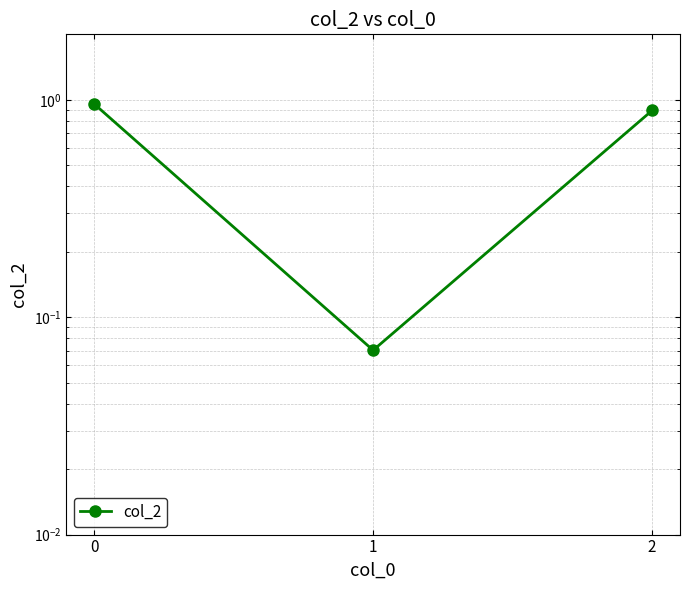

Rank the categories by value from lowest to highest.

1, 2, 0